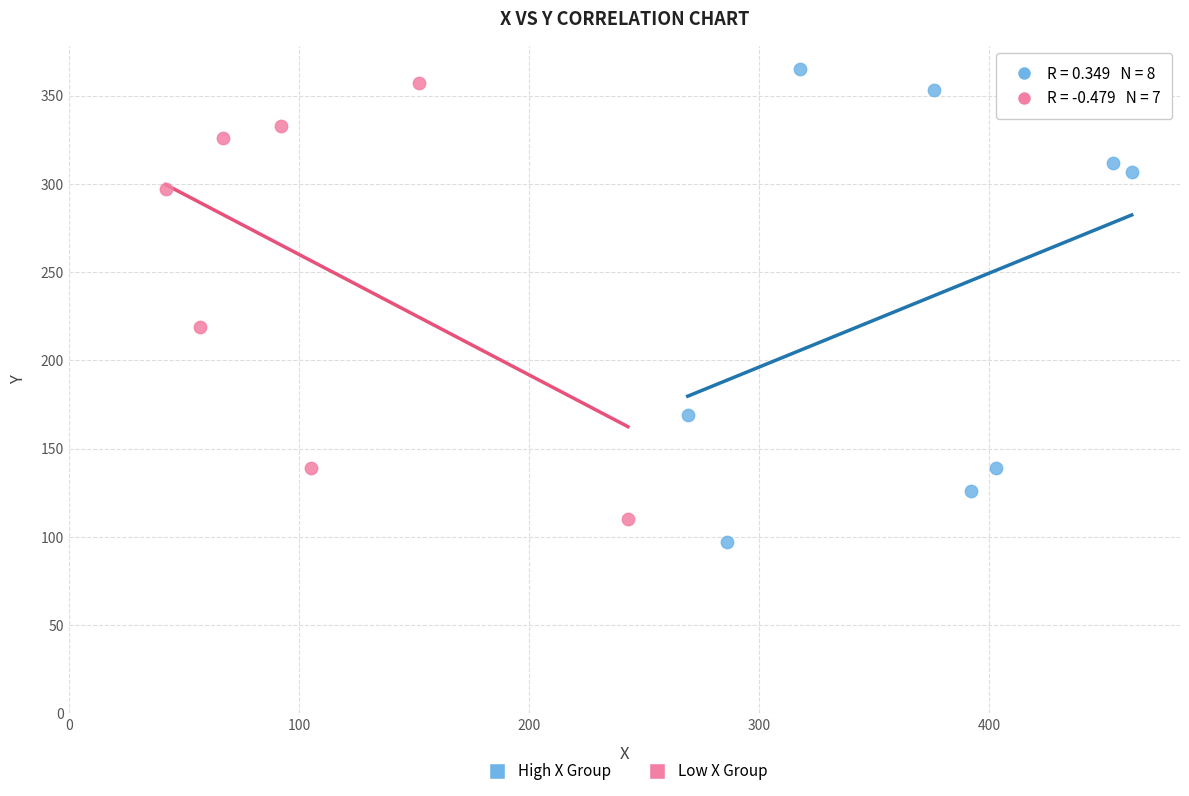

Which series has the largest Y range (max minus min)?

High X Group